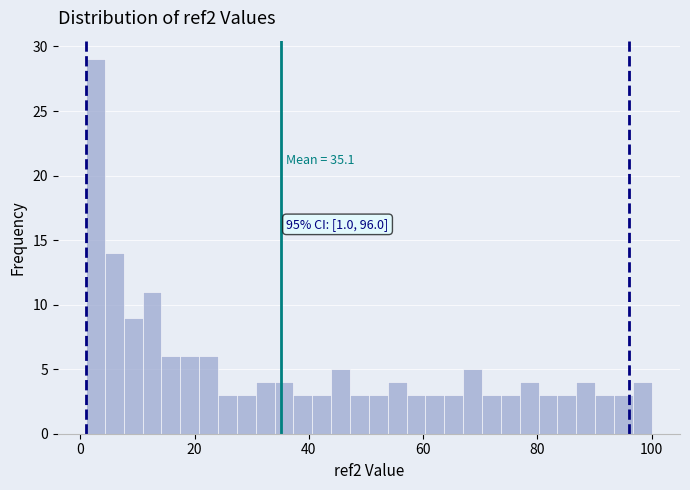

Read against the x-axis, roughly where is the centre of the tallest bar?

2